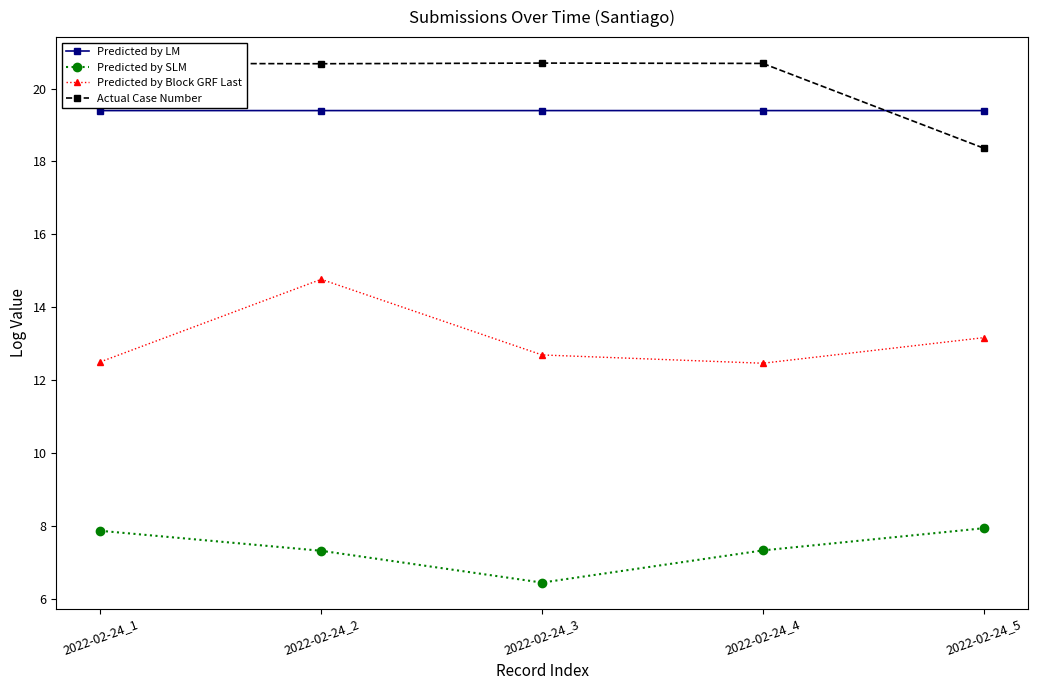

Does the chart have visible grid lines?

No